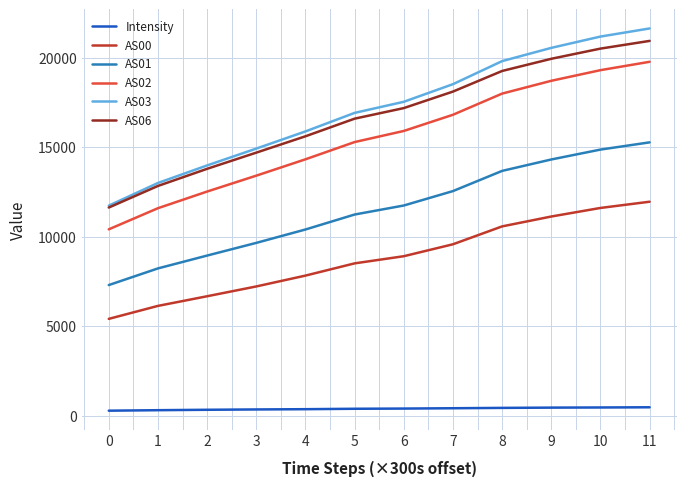

The value of AS01 at 4 is 10399.0. True or false?

True